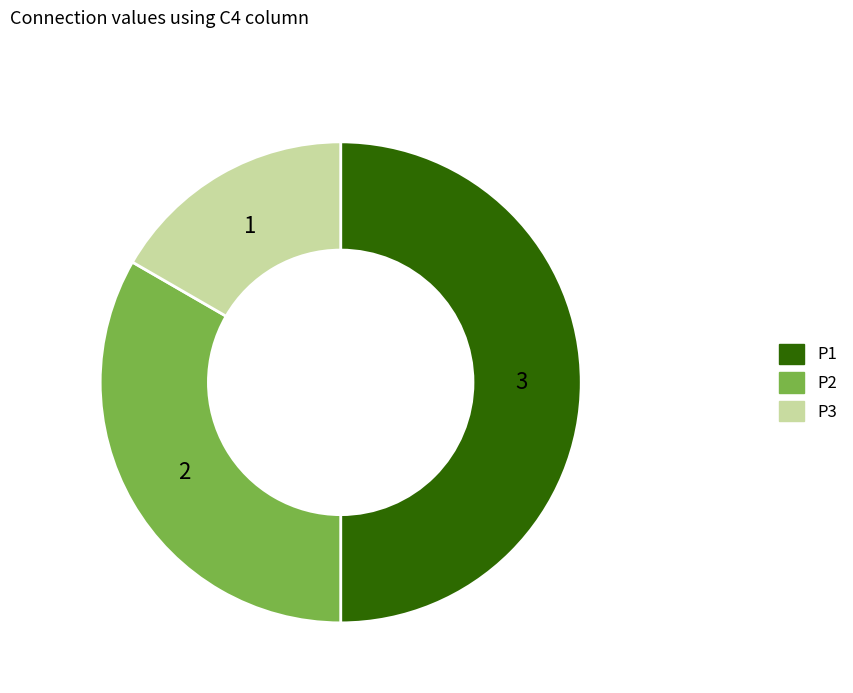

Count the number of slices in the pie.

3